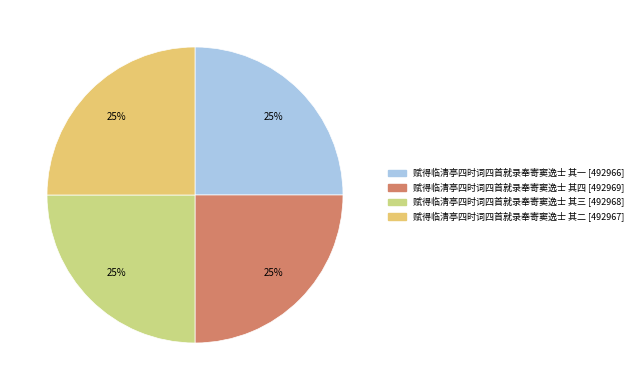

Does 赋得临清亭四时词四首就录奉寄窦逸士 其一 account for over 50% of the chart?

No